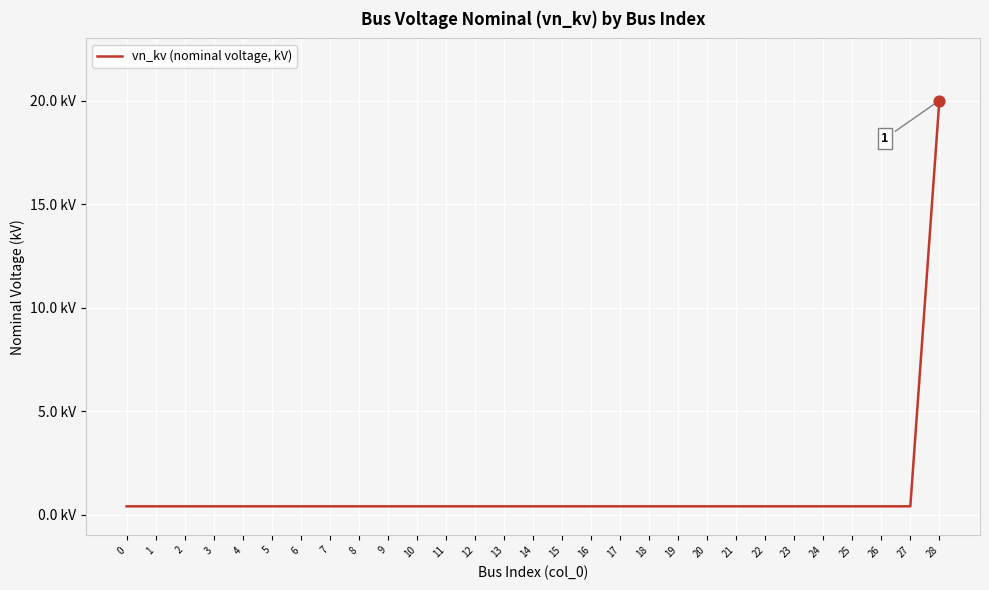

Between 8 and 27, which is larger?

8